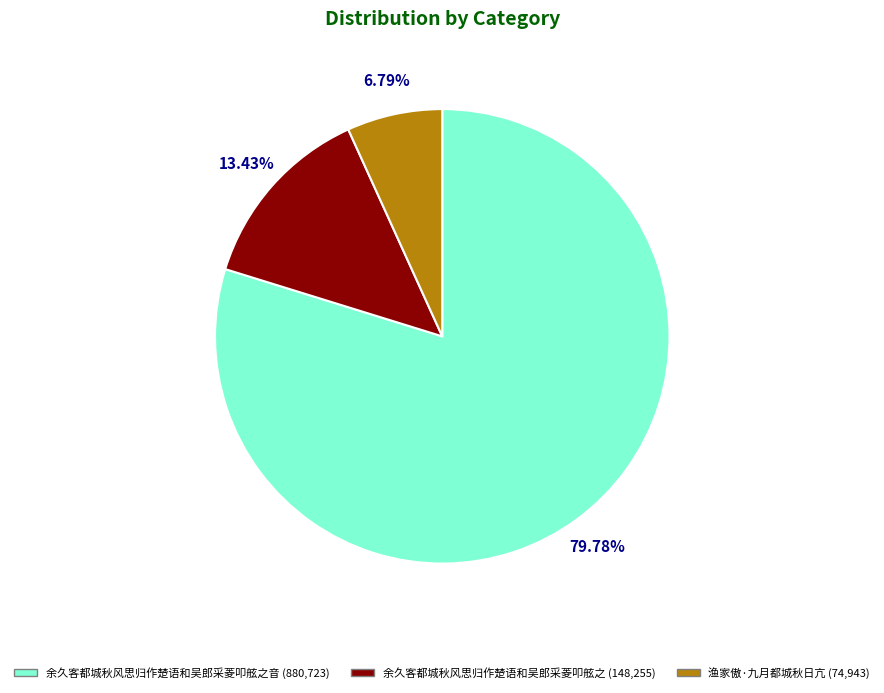

What is the smallest slice in the pie chart?

渔家傲·九月都城秋日亢 (74,943)